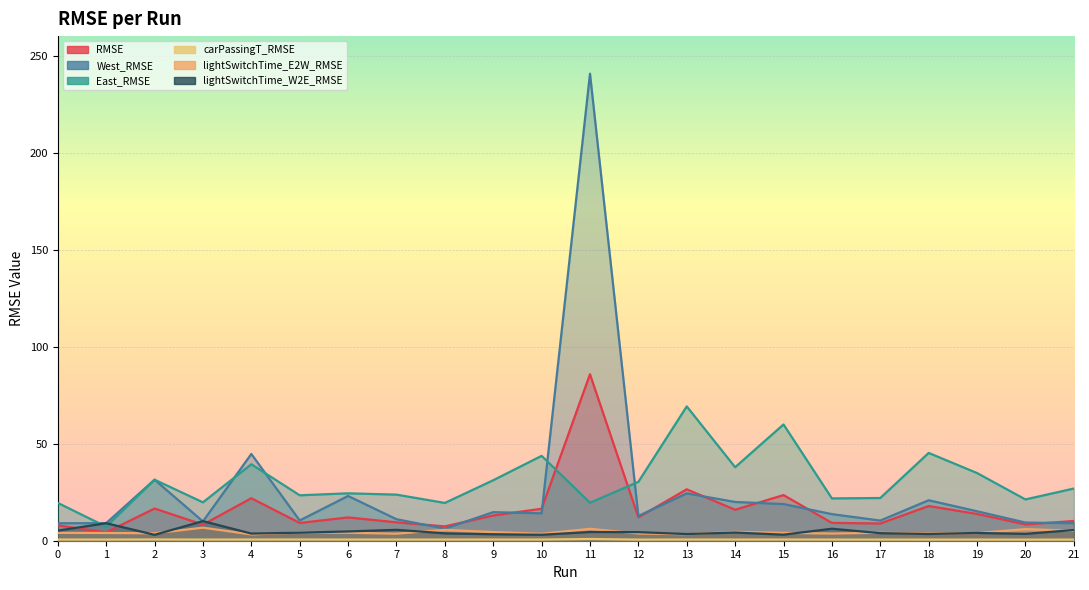

What value does the East_RMSE series have at 6?

24.4